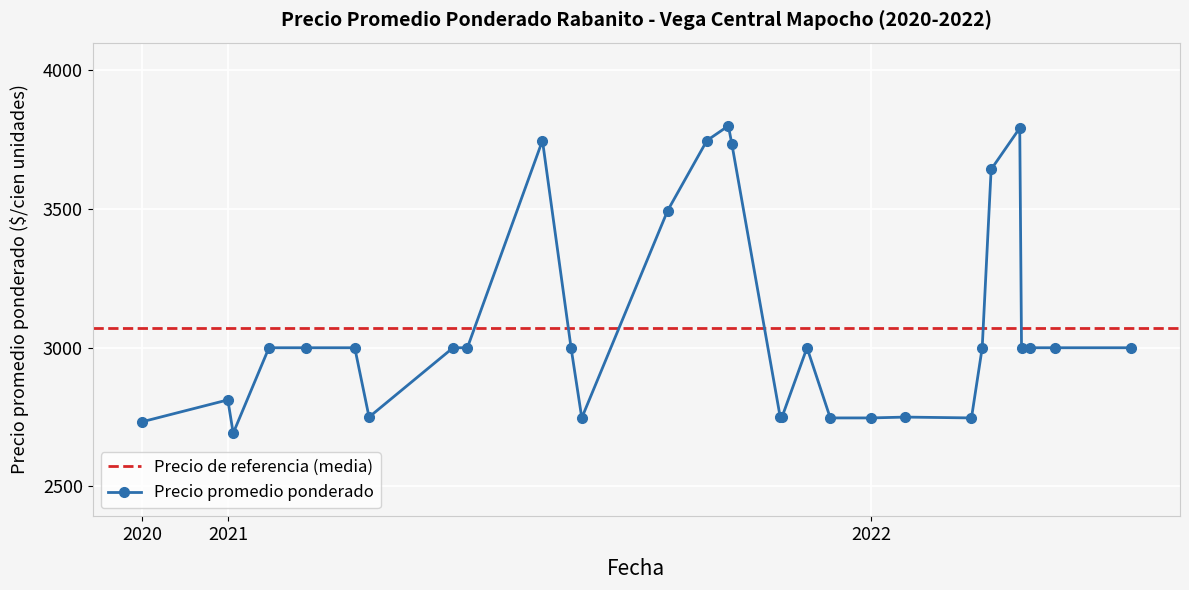

How many points are lower than both their immediate neighbors (excluding endpoints)?

4